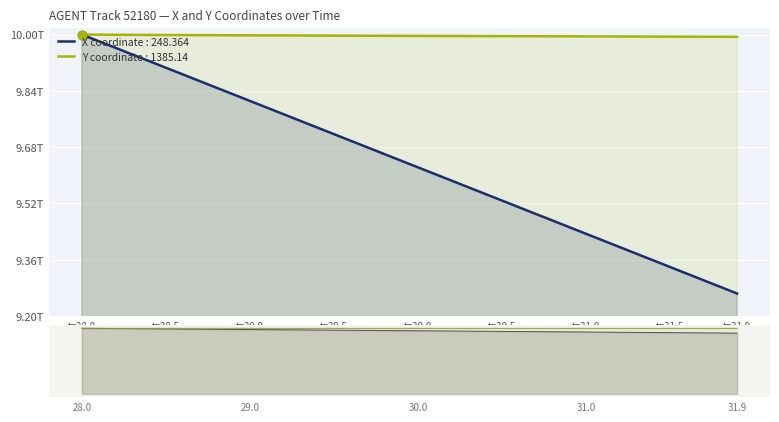

What is the difference between the maximum and minimum values in the X series?

0.7